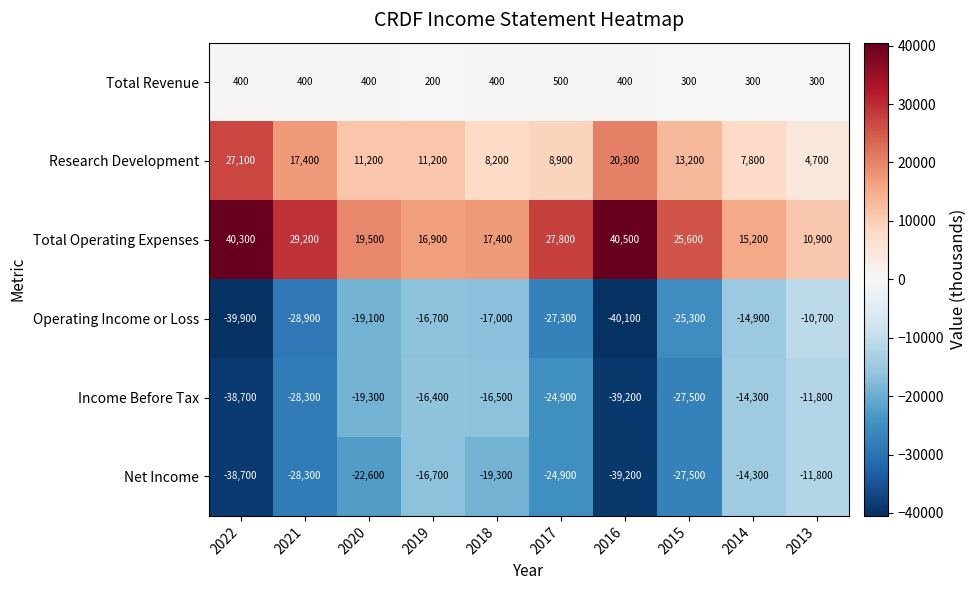

What is the difference between the Total Operating Expenses values at 2022 and 2016?

200